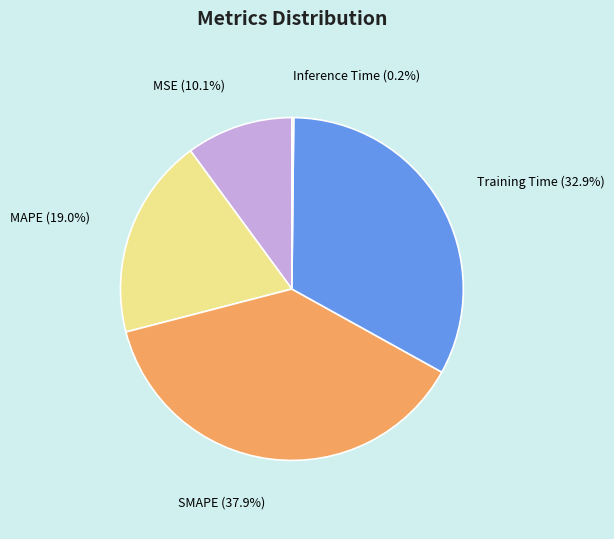

Is it true that SMAPE is 38% of the pie?

True